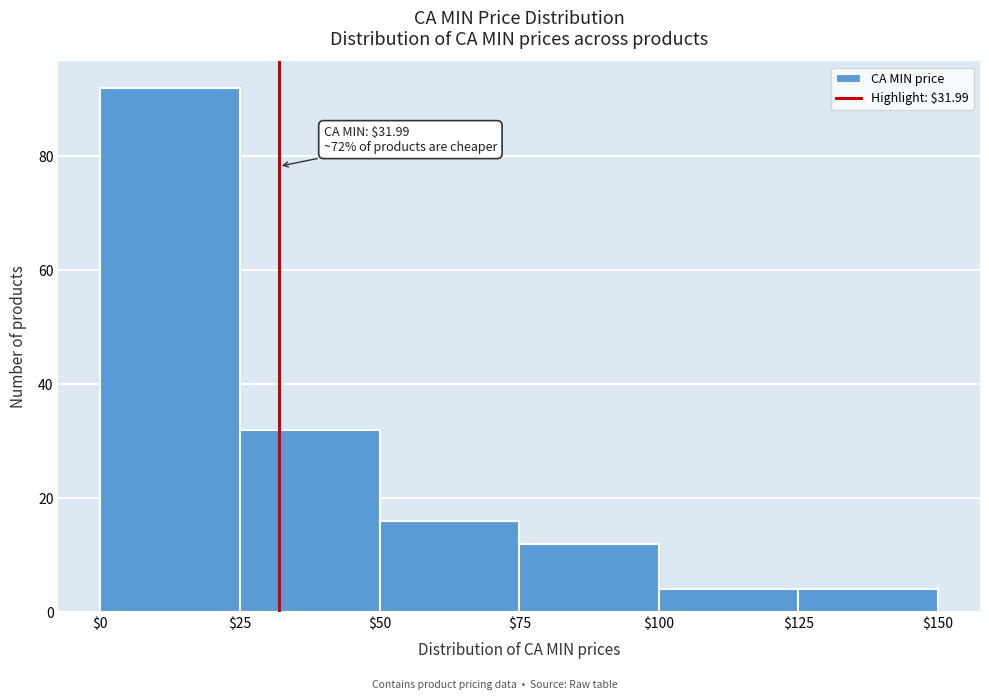

Over which range of the x-axis is the bar tallest?

$0 to $25